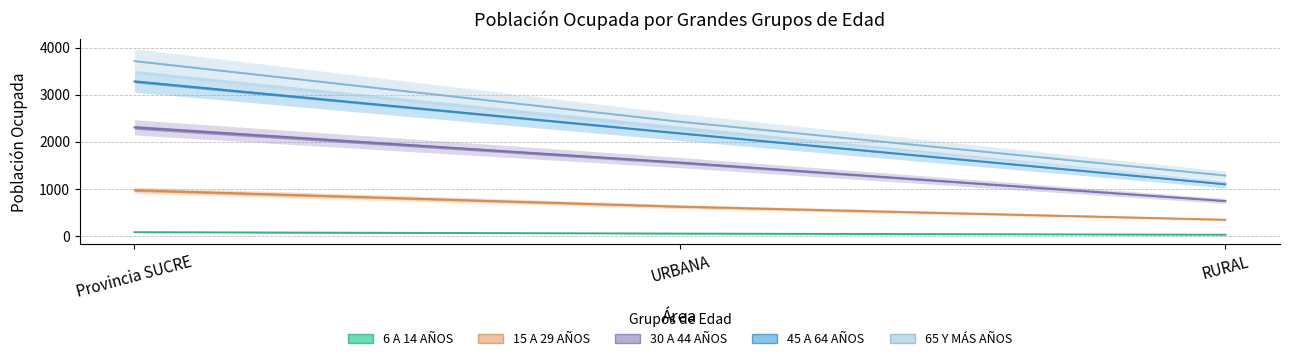

The value of 45 A 64 AÑOS at URBANA is 2428. True or false?

True